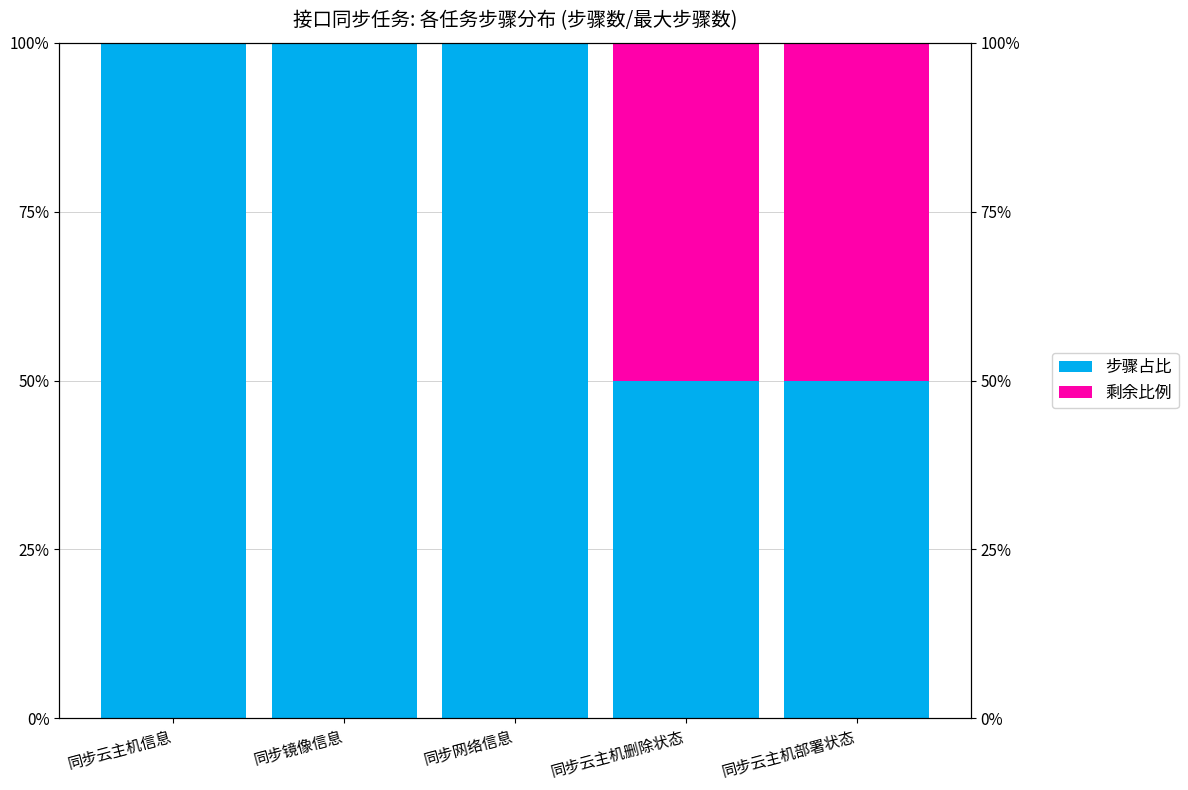

How many series are shown in this chart?

2